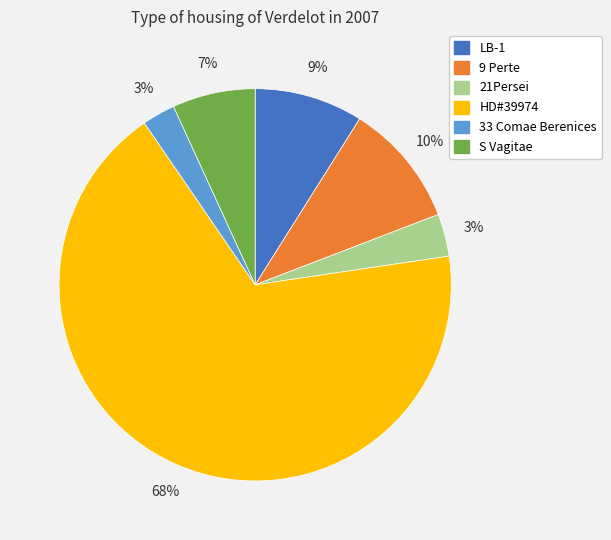

What is the ratio of the value at S Vagitae to the value at 9 Perte?

0.7